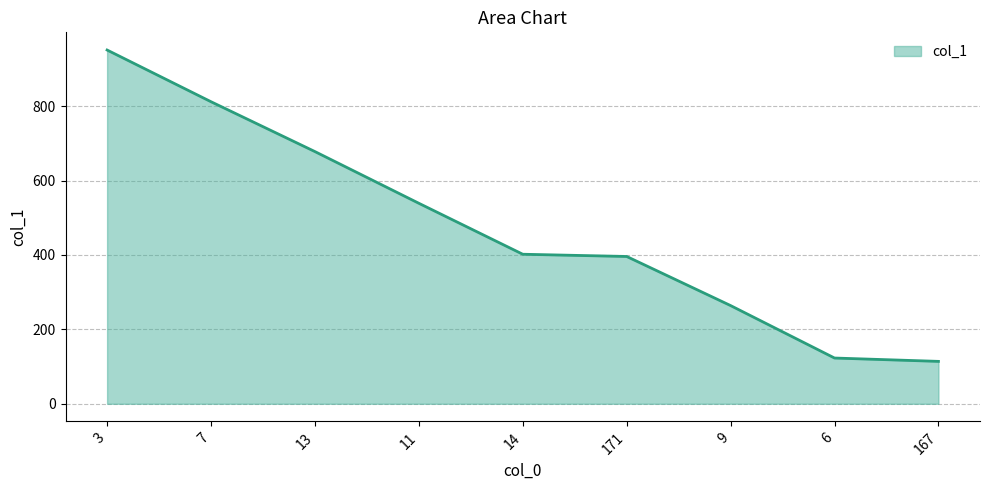

What is the difference between the second highest and second lowest values?

689